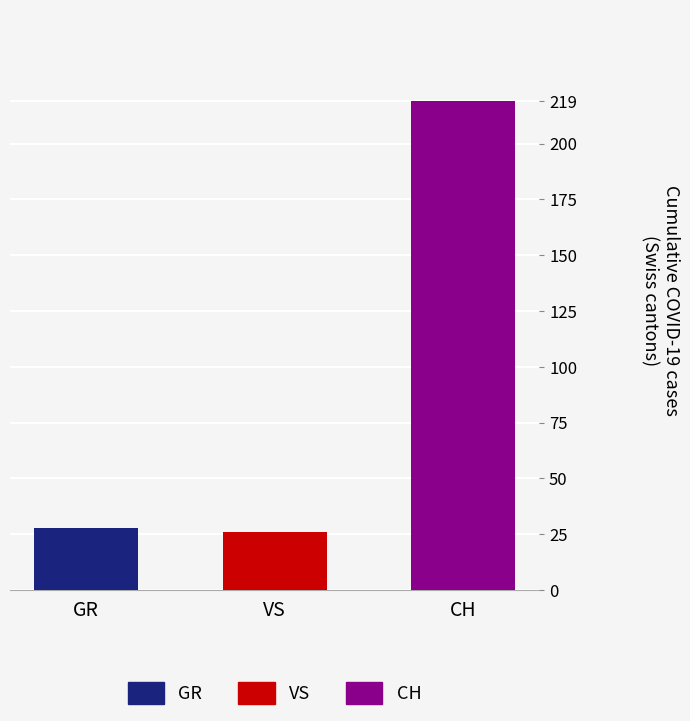

Where is CH nearest to the value 112?

10